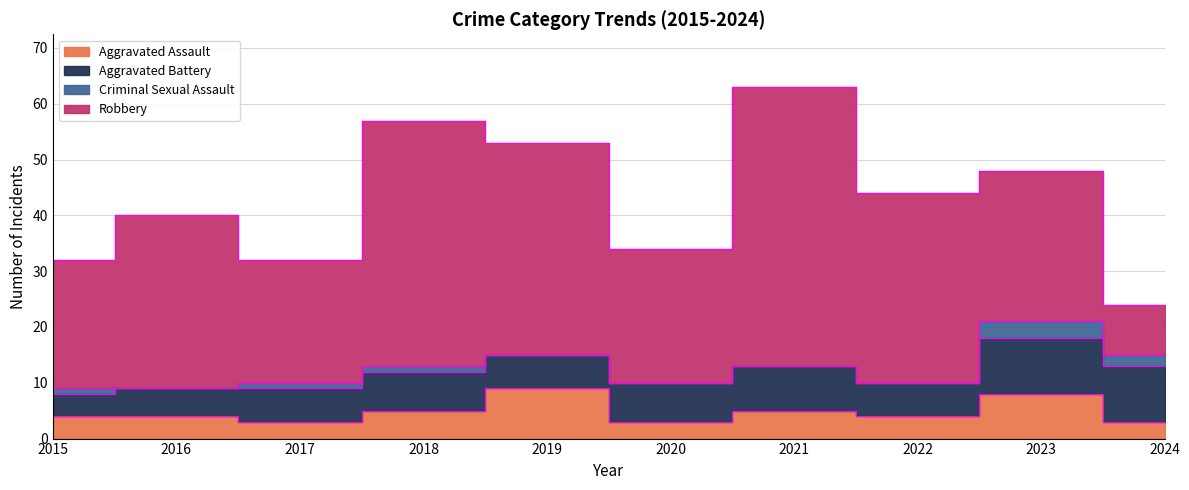

What is the value of the Criminal Sexual Assault point at the 4th from the left?

1